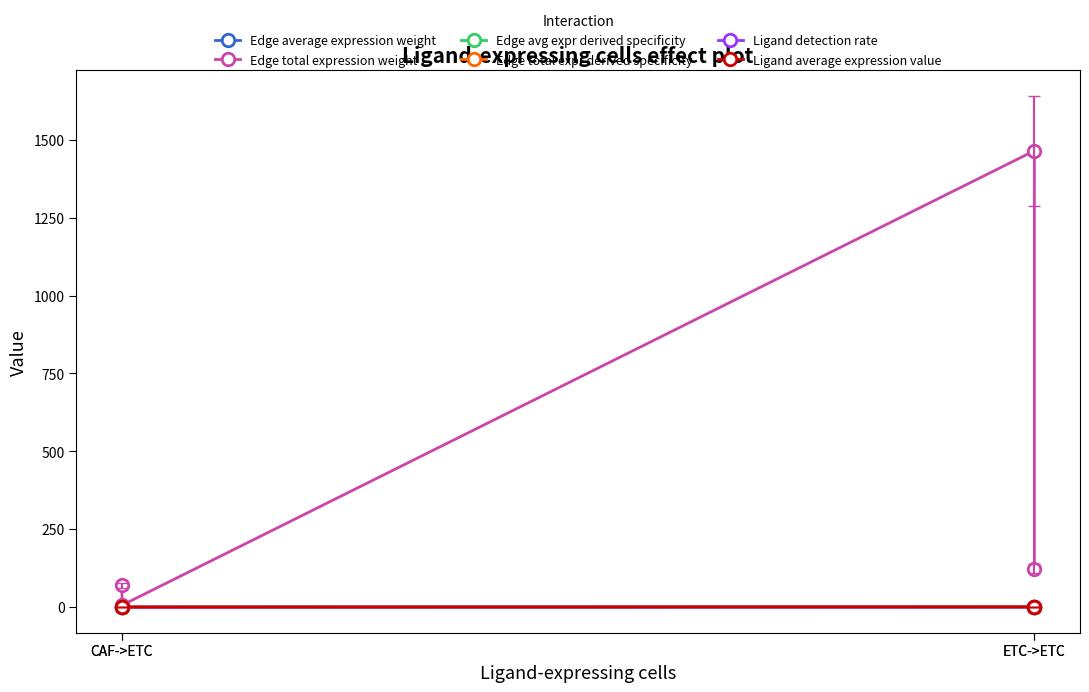

The value of Edge avg expr derived specificity at ETC->ETC is 0.0. True or false?

False